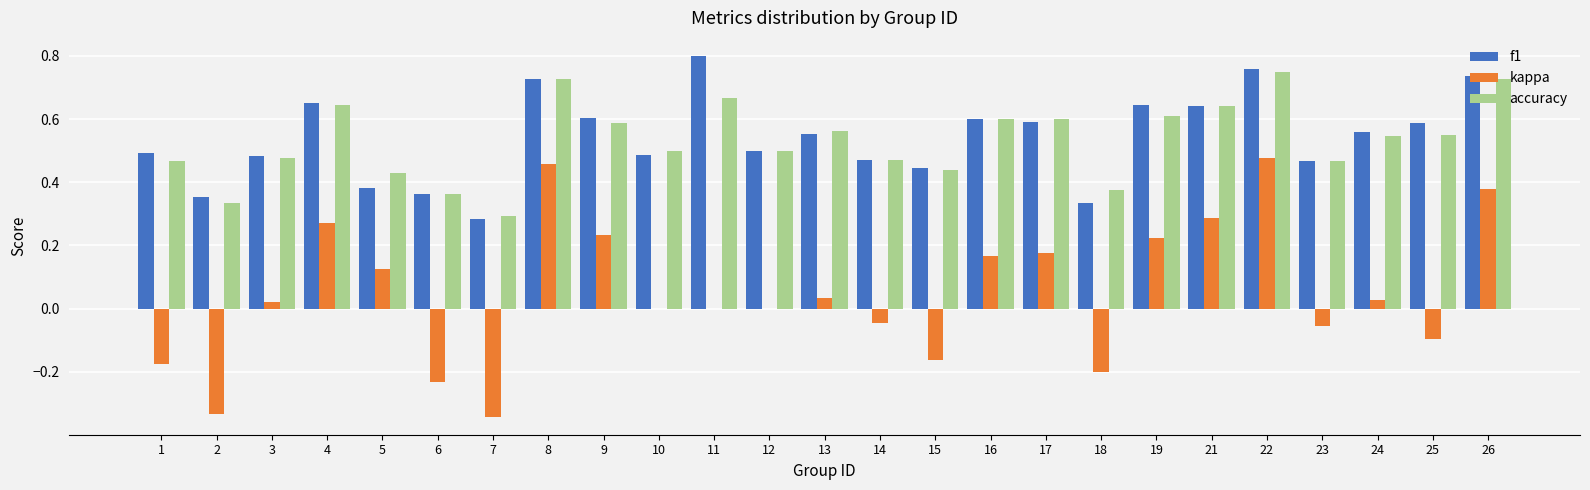

True or false: f1 has a value of 0.6 at 9.

True